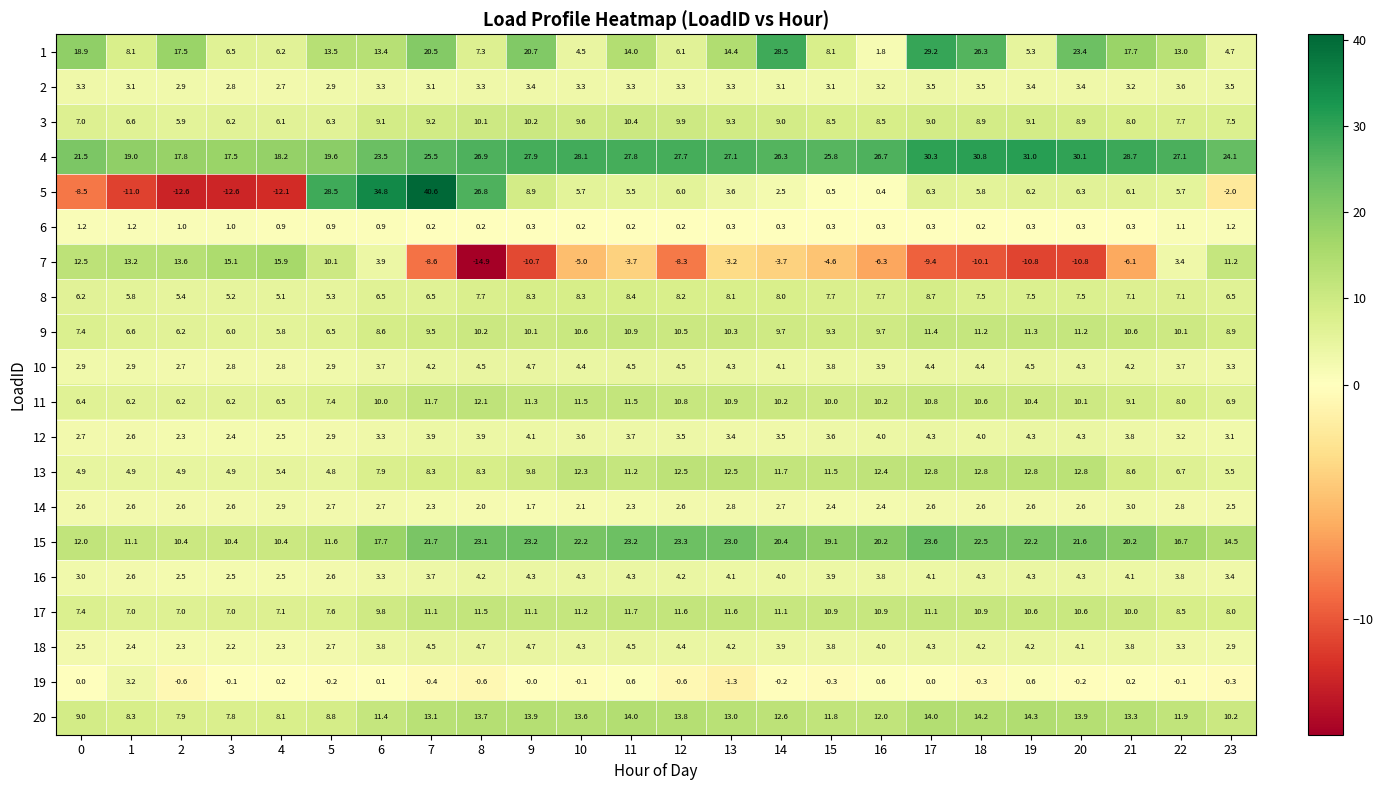

Which series has the largest total across all categories?

4